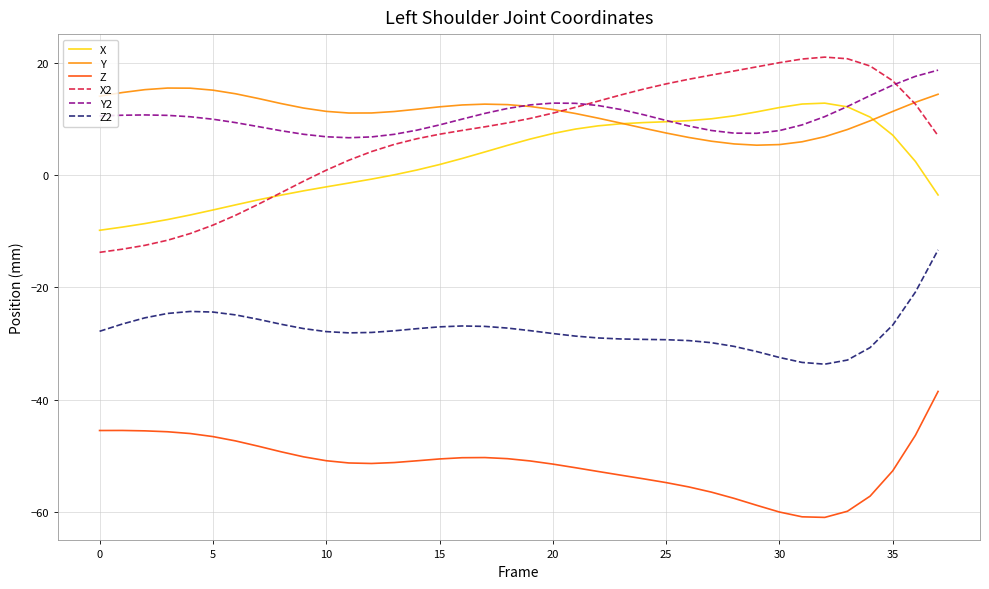

Which series has the widest spread of values?

X2